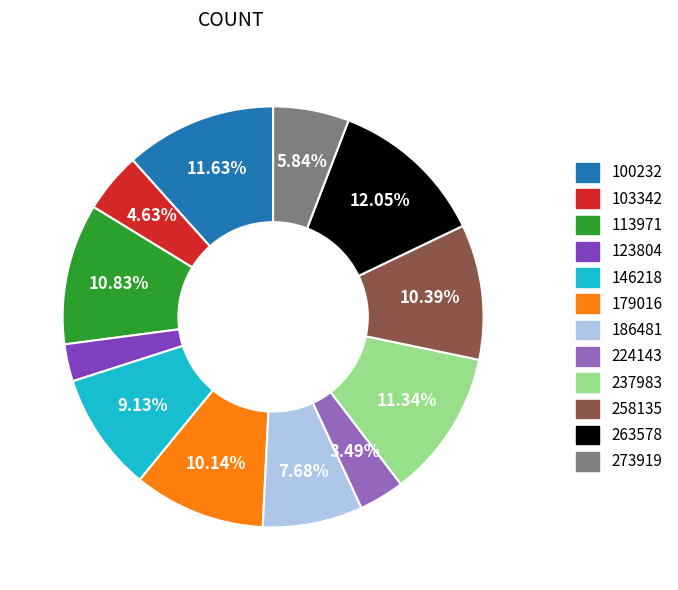

Which has a higher value, 224143 or 103342?

103342